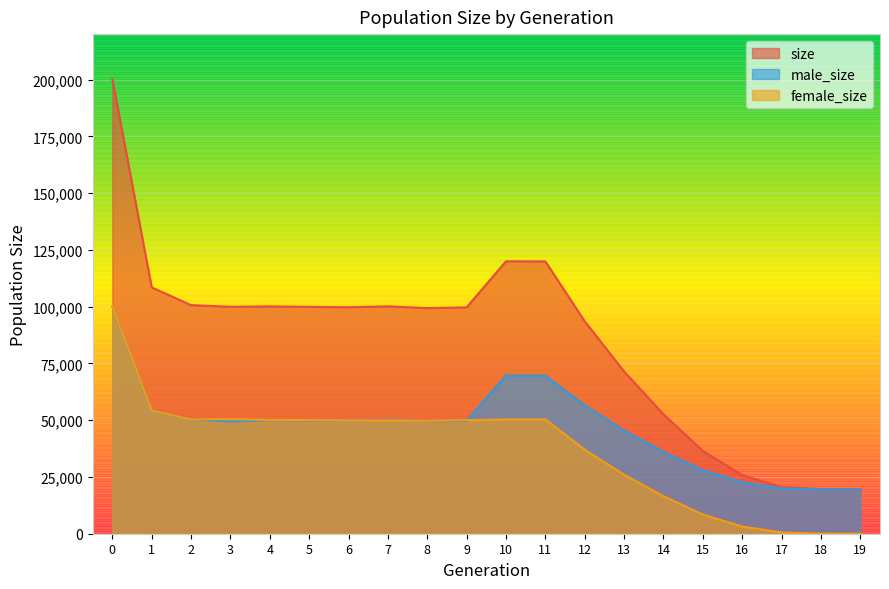

Reading left to right, transcribe all the data shown in this chart.

size: 0=200257	1=108473	2=100652	3=99932	4=100097	5=99903	6=99720	7=100125	8=99351	9=99680	10=119957	11=119915	12=93519	13=71421	14=52588	15=36449	16=25817	17=20538	18=19606	19=19500
male_size: 0=100092	1=54192	2=50350	3=49464	4=49981	5=49857	6=49835	7=50199	8=49594	9=49685	10=69665	11=69591	12=56520	13=45425	14=36062	15=28015	16=22668	17=20010	18=19558	19=19500
female_size: 0=100165	1=54281	2=50302	3=50468	4=50116	5=50046	6=49885	7=49926	8=49757	9=49995	10=50292	11=50324	12=36999	13=25996	14=16526	15=8434	16=3149	17=528	18=48	19=0